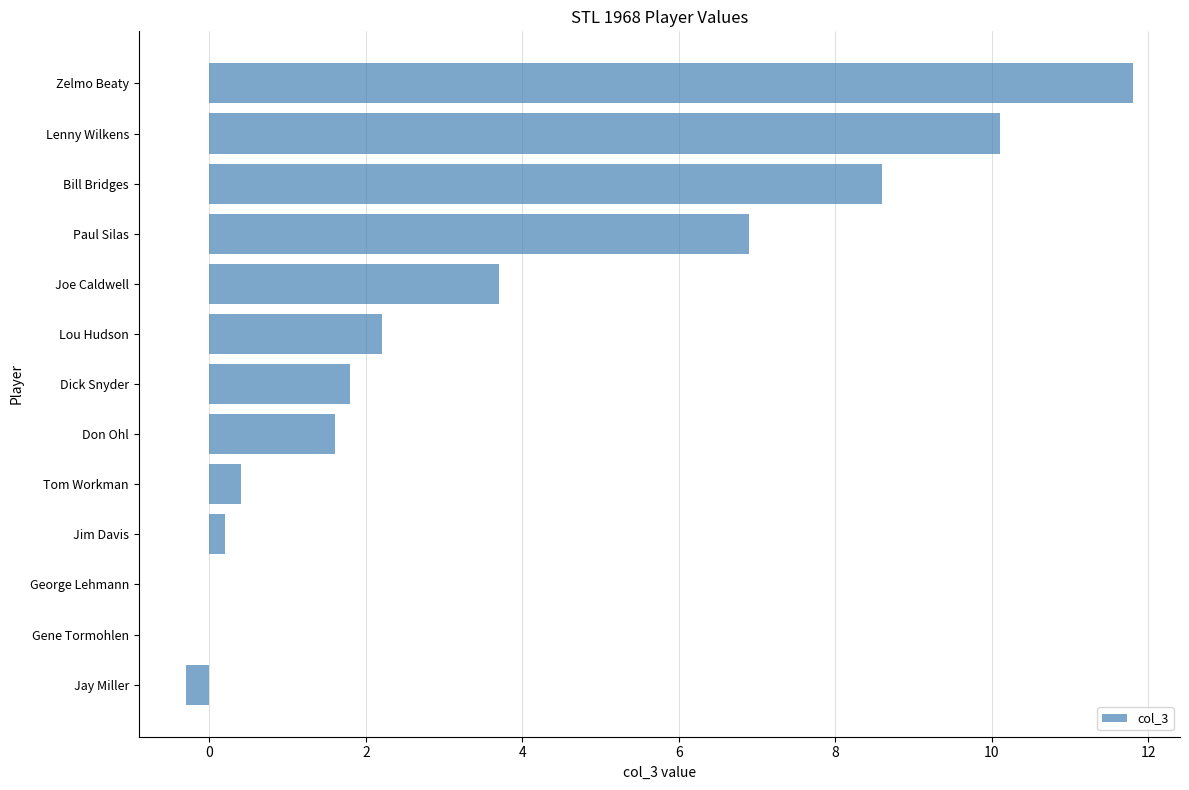

Which category has the highest value across all series?

Zelmo Beaty